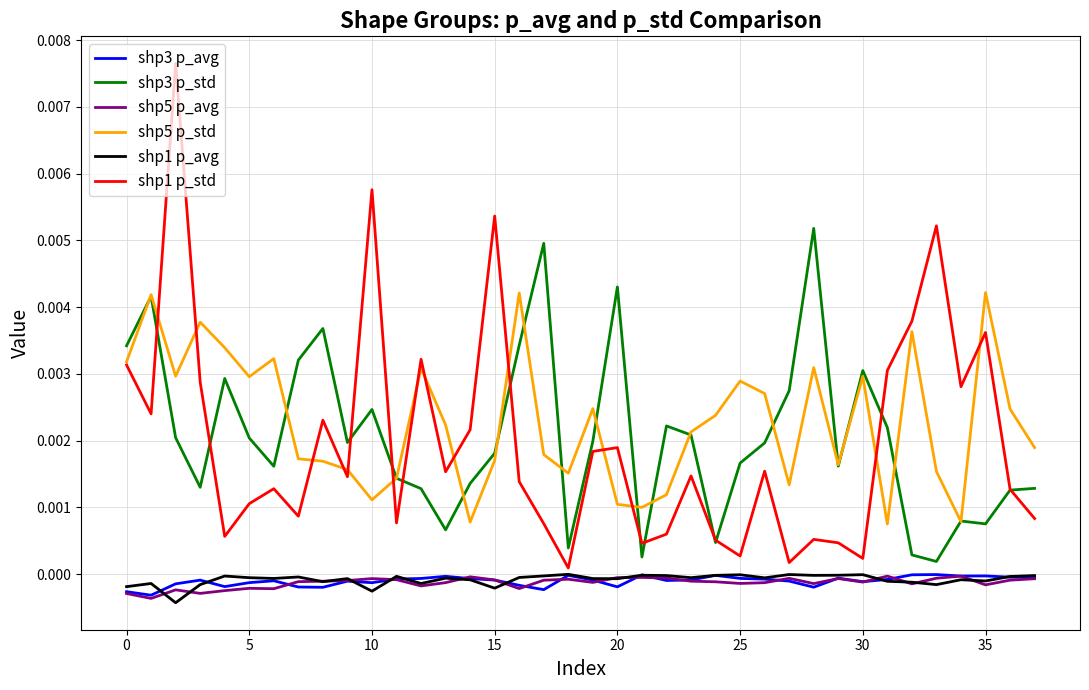

True or false: shp3 p_std and shp3 p_avg cross at least once.

False